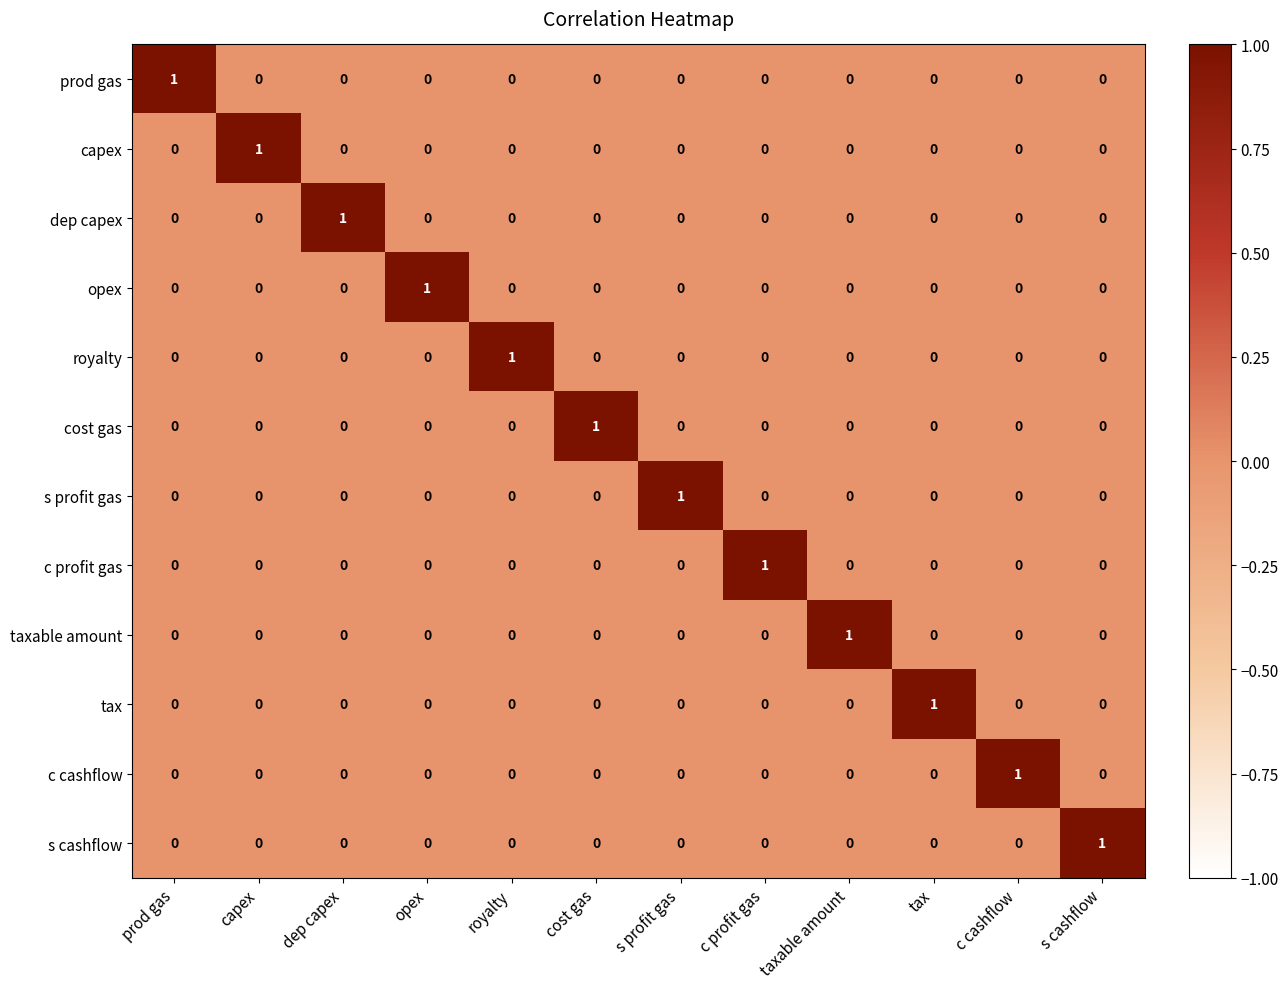

How many dep capex values are between 0 and 1?

12